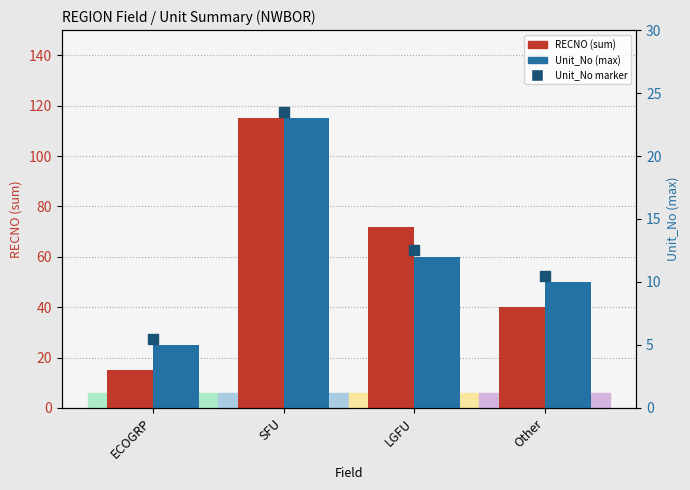

Which series contains the lowest Y value?

Unit_No (max)